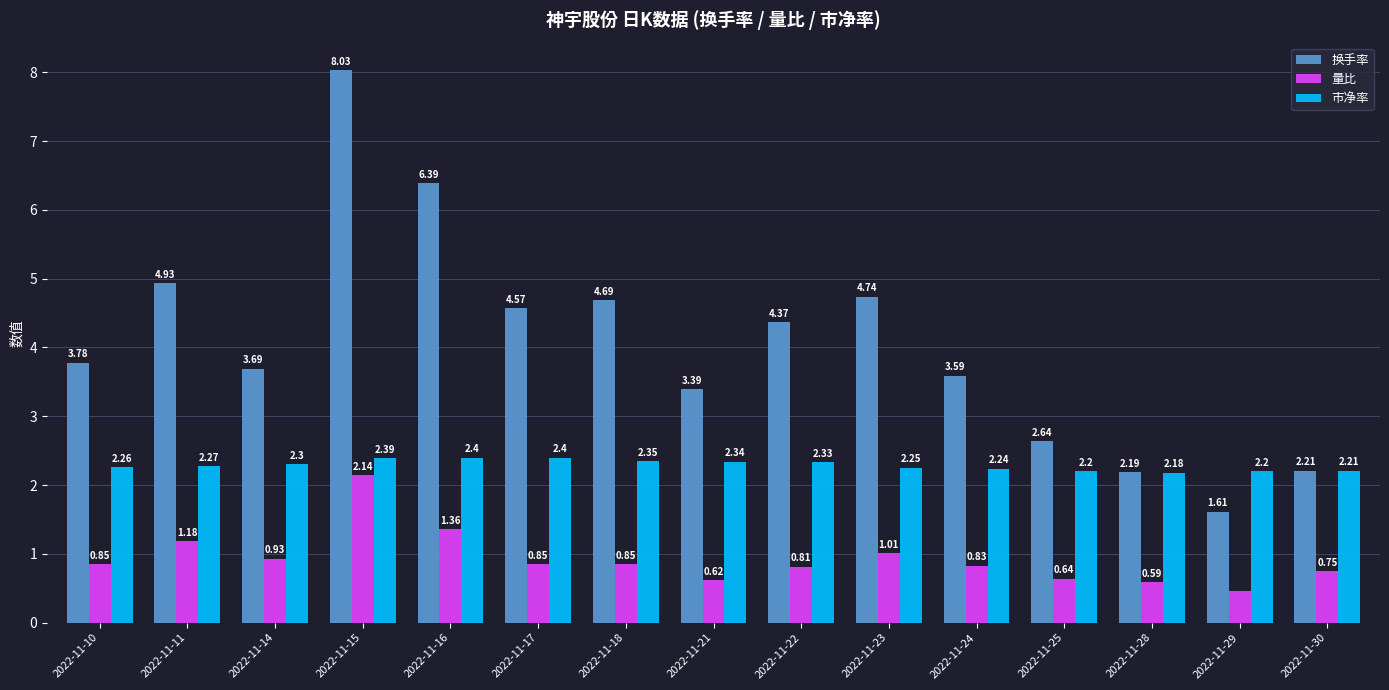

What is the average value of the 换手率 series?

4.1